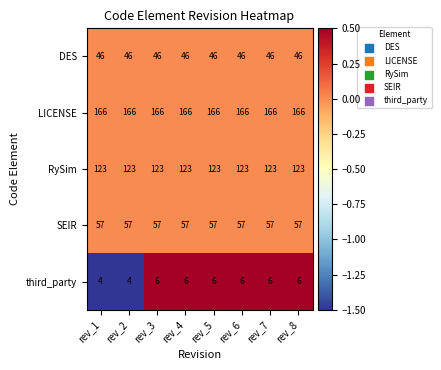

Which series has the largest range (max minus min)?

third_party